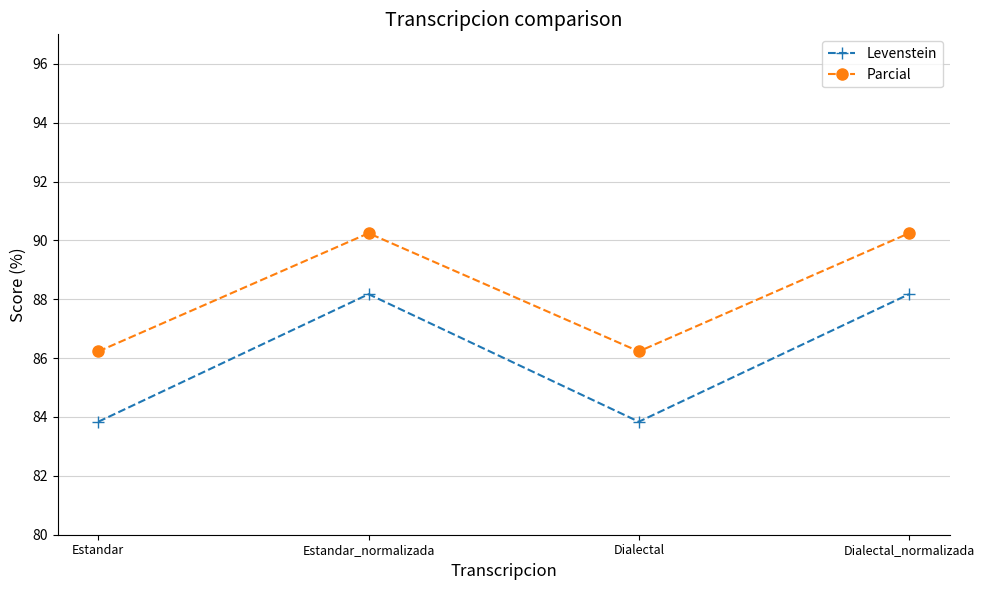

What is the difference between the Levenstein values at Dialectal and Dialectal_normalizada?

4.3